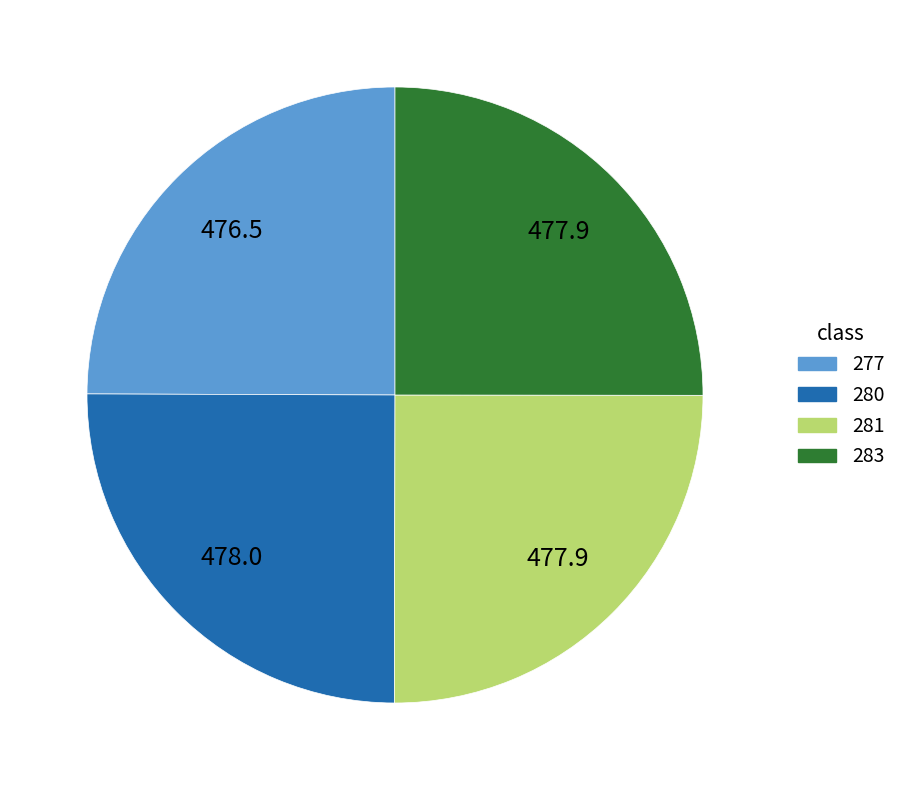

What is the ratio of the value at 281 to the value at 283?

1.0